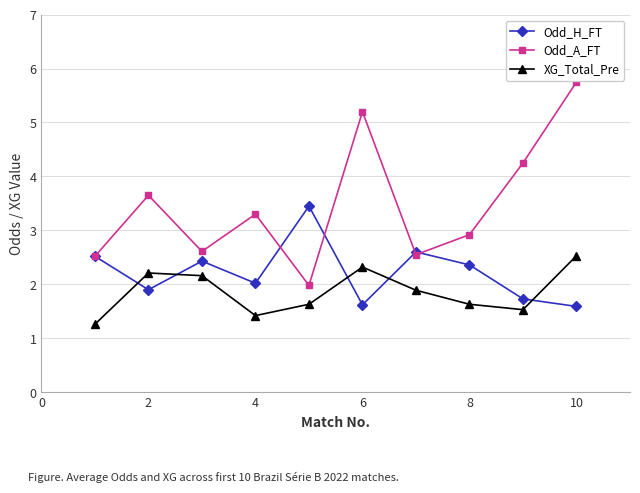

What is the sum of all XG_Total_Pre values?

18.6